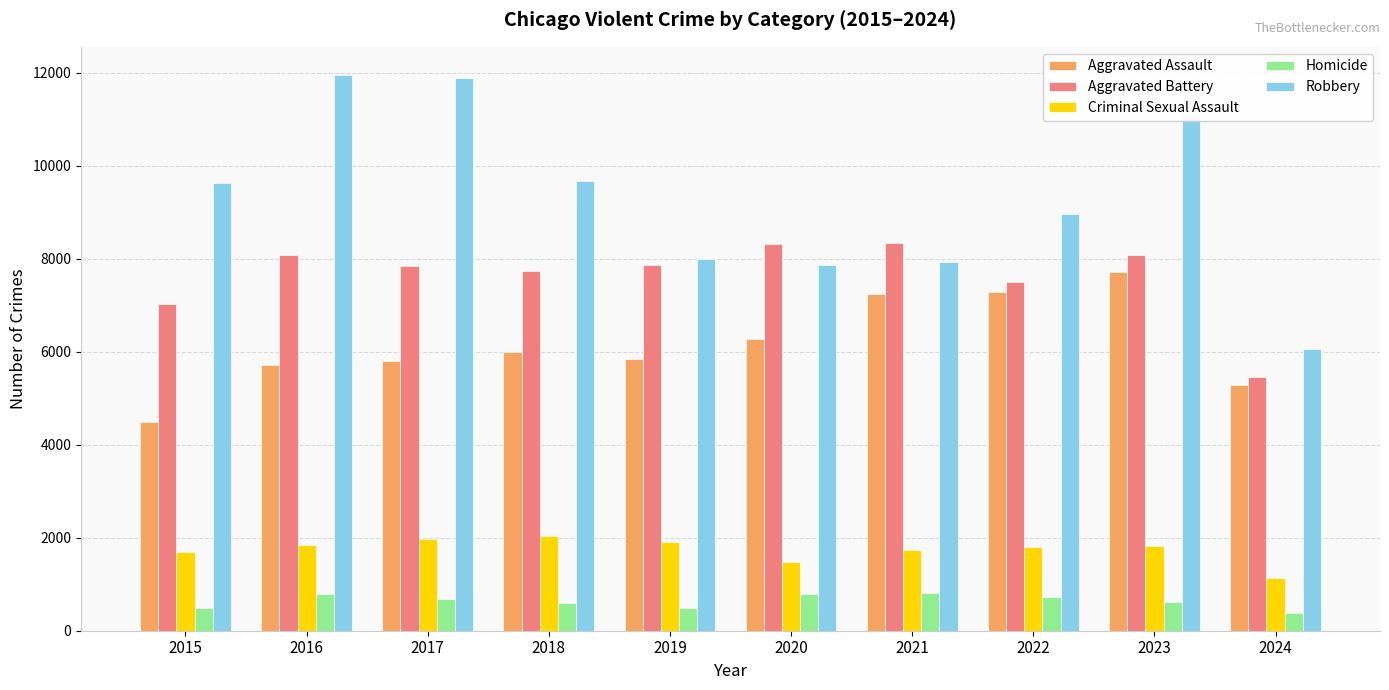

Which category has the lowest value in the Aggravated Battery series?

2024